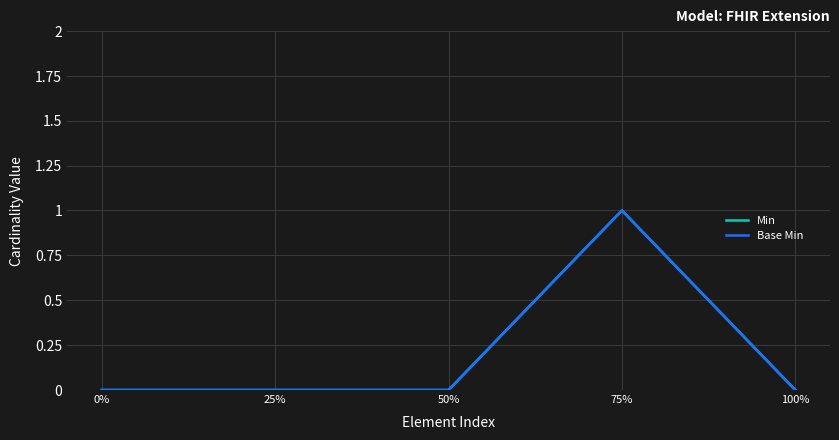

True or false: Base Min and Min intersect in this chart.

False